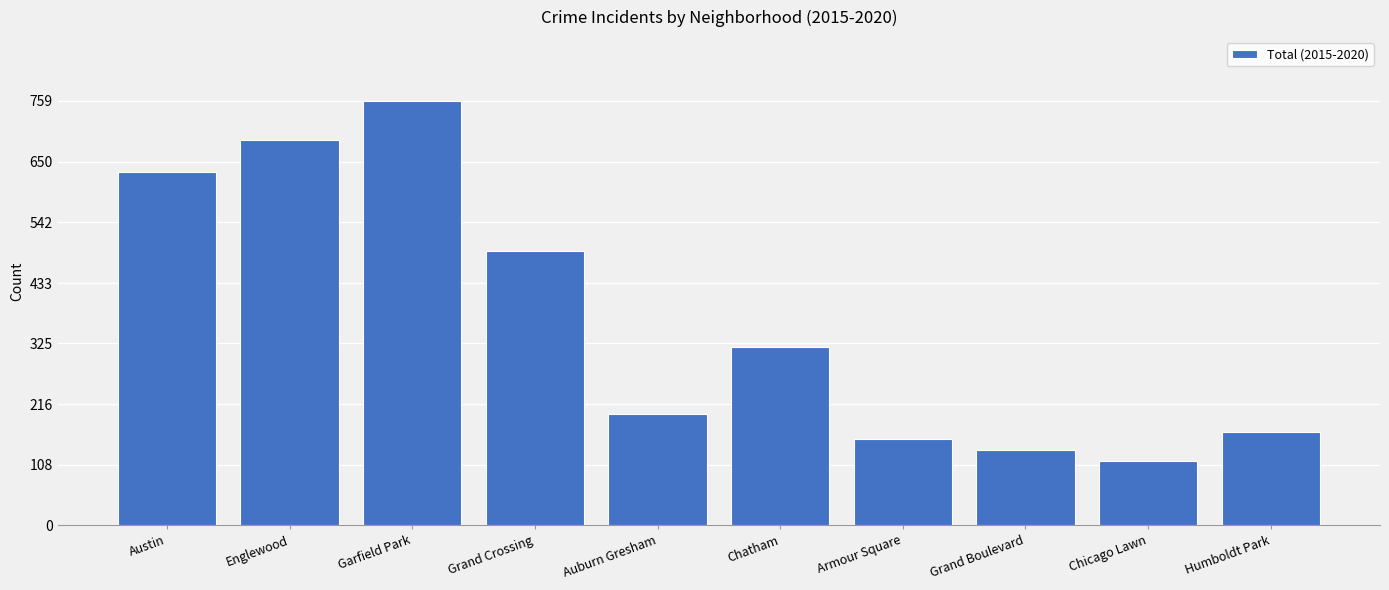

How many series are shown in this chart?

1